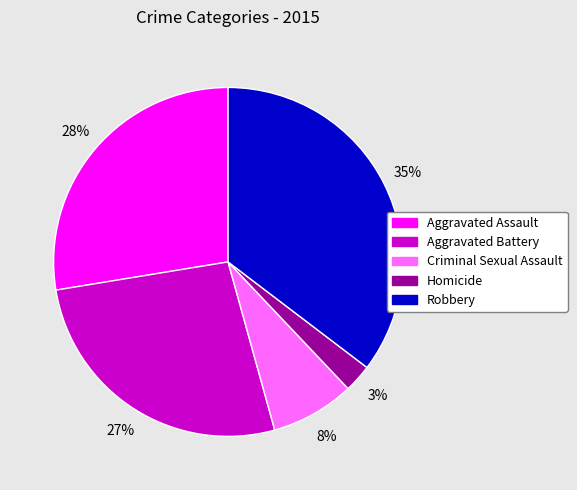

To the nearest percent, what percentage of the pie is Homicide?

3%